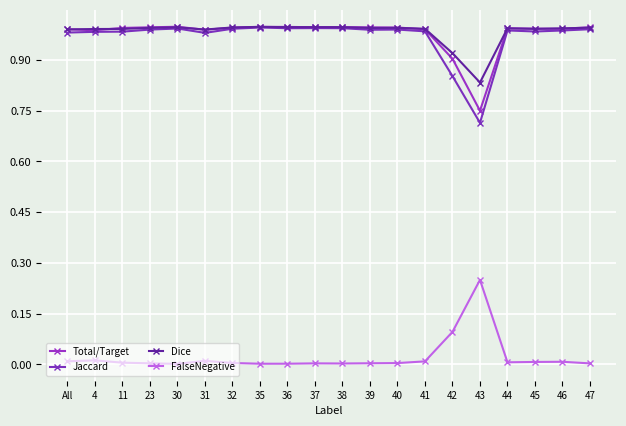

What is the sum of all Jaccard values?

19.4